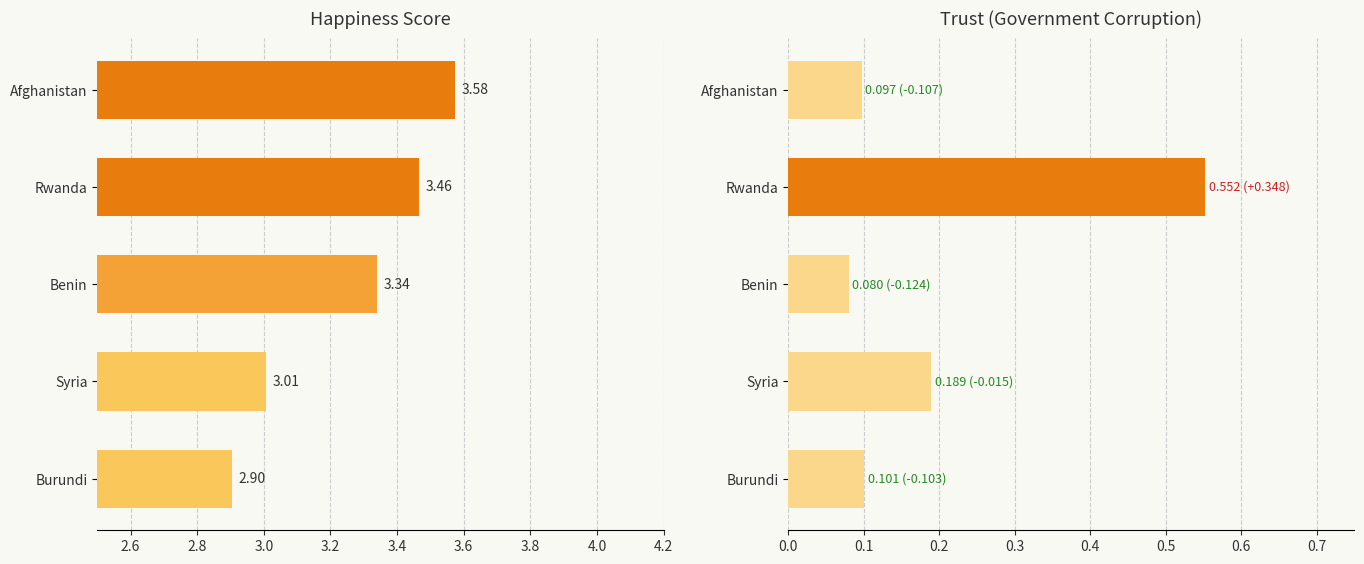

Reading left to right, extract all data points from this chart.

Happiness Score: 3.6	3.5	3.3	3.0	2.9
Trust (Government Corruption): 0.1	0.6	0.1	0.2	0.1